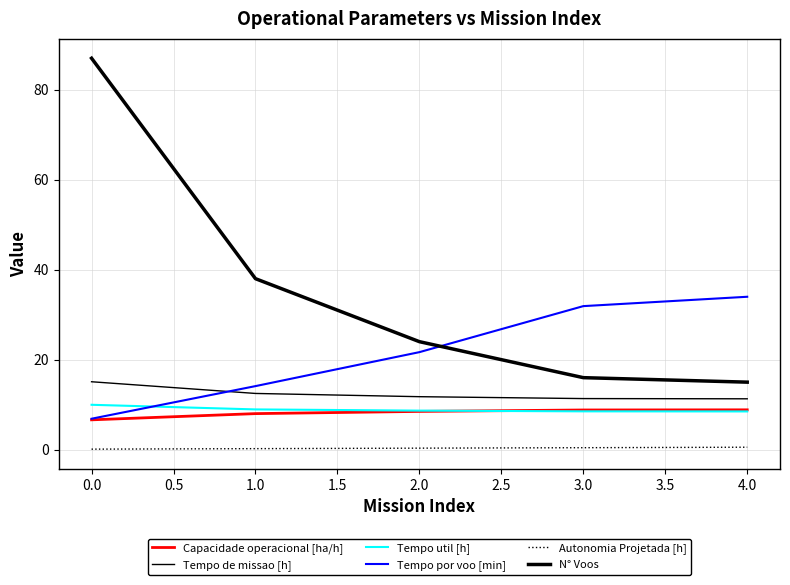

Which series has the widest spread of values?

N° Voos